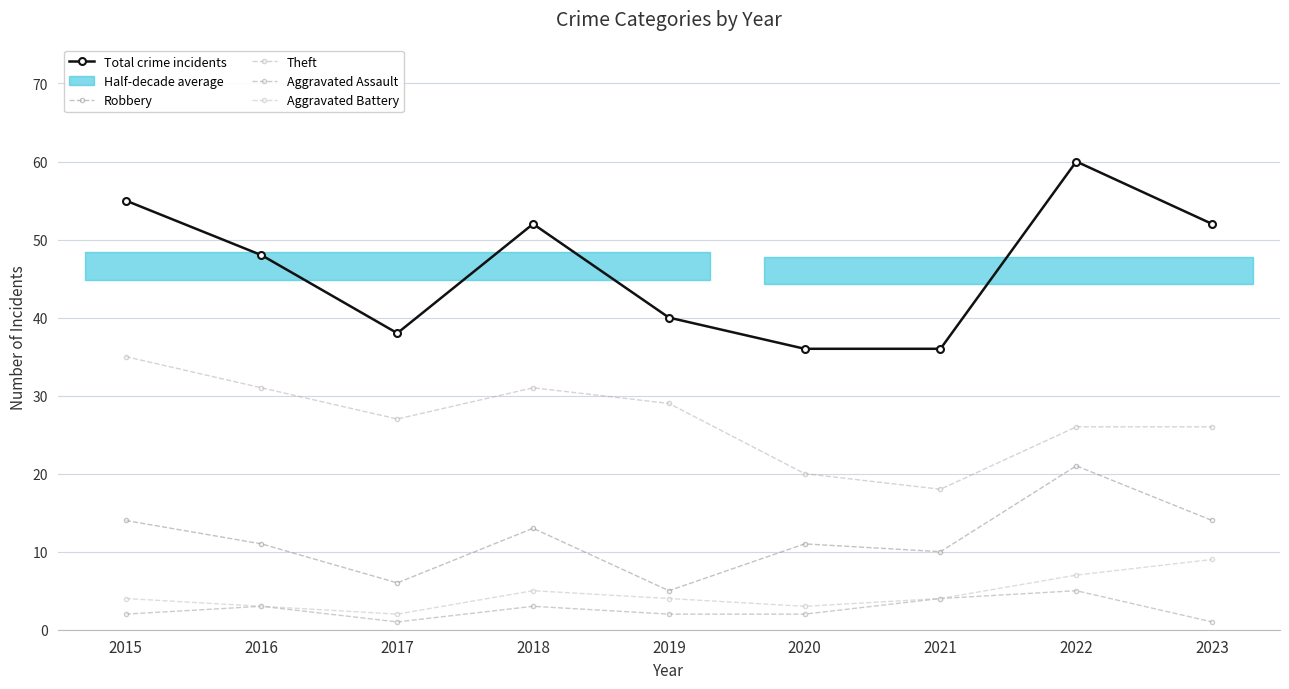

How many data points in Theft are less than 27?

4